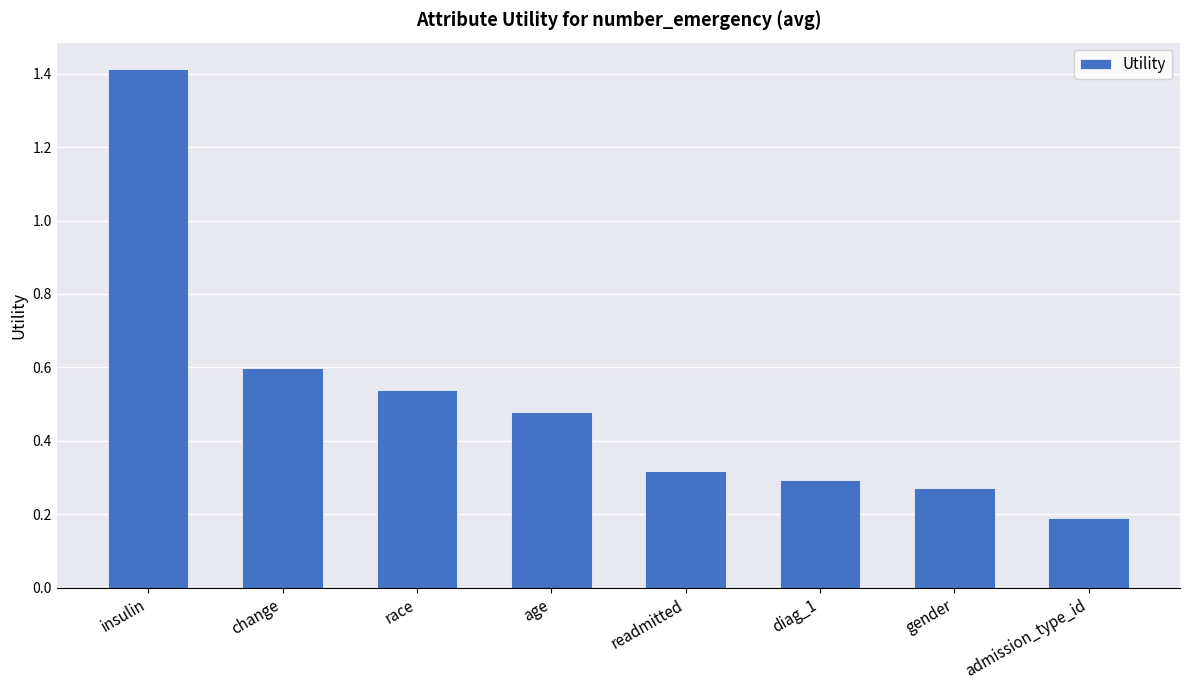

List the labels in order of value, largest first.

insulin, change, race, age, readmitted, diag_1, gender, admission_type_id